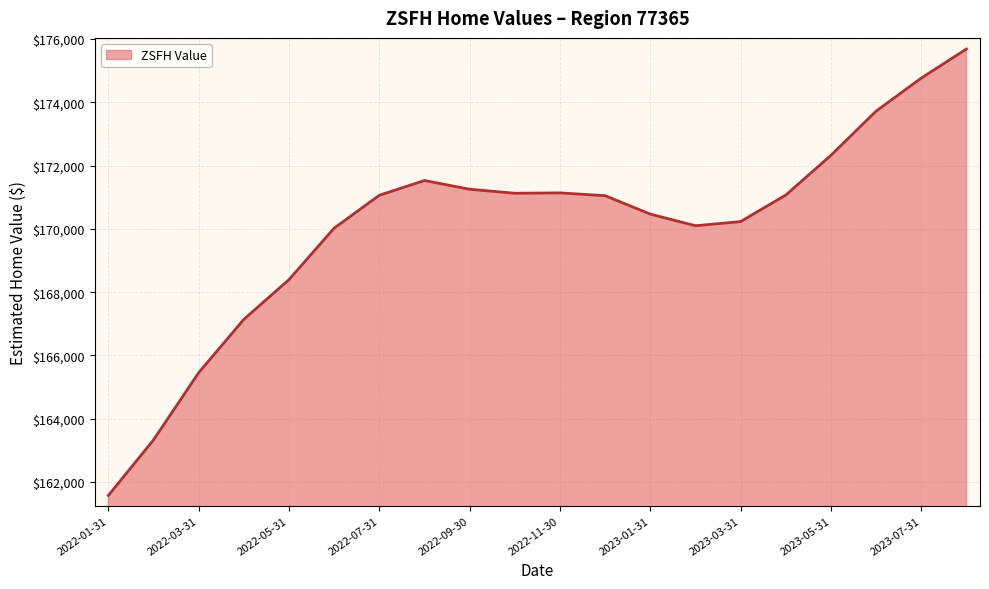

The value at 2023-07-31 is 253862.8. True or false?

False